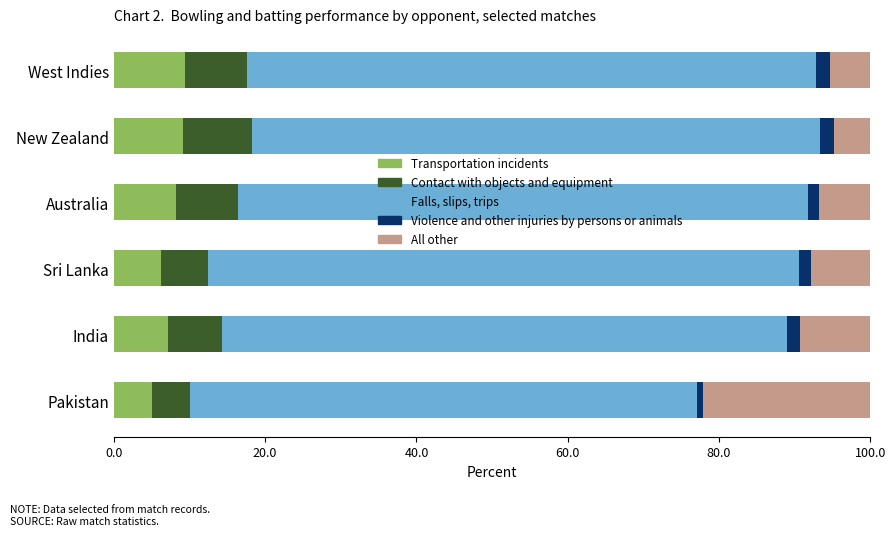

Is it true that Transportation incidents equals 7.1 at India?

True